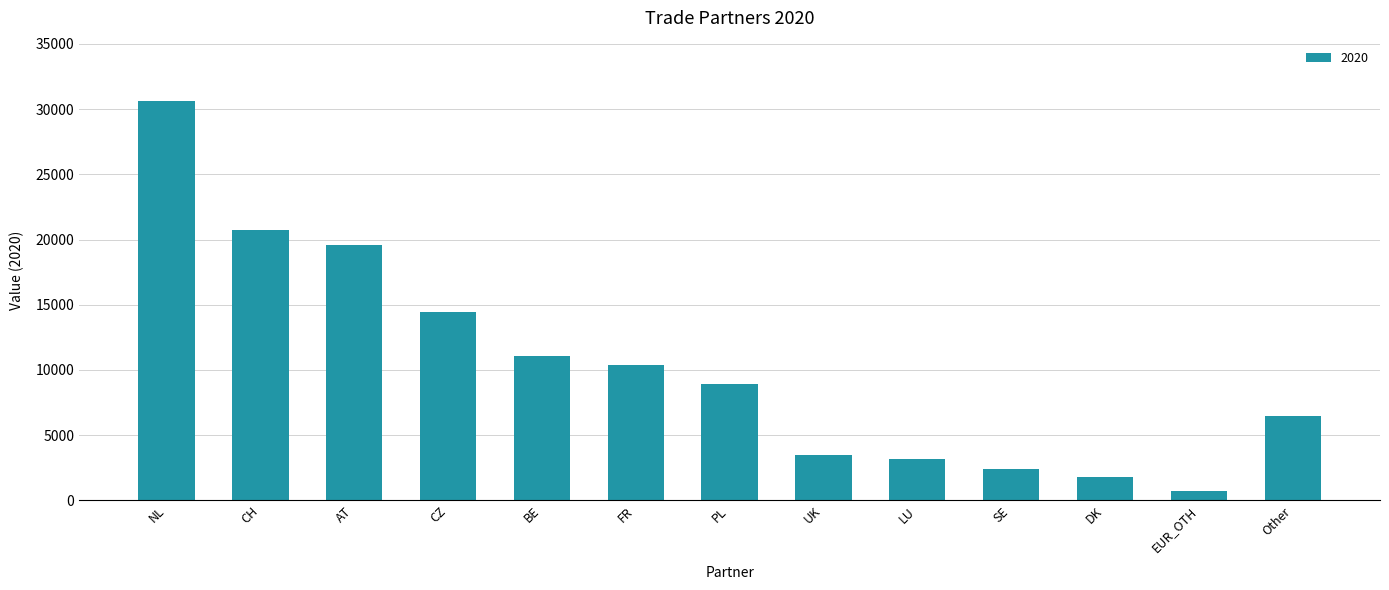

The chart shows a value of 11102 at BE. True or false?

True